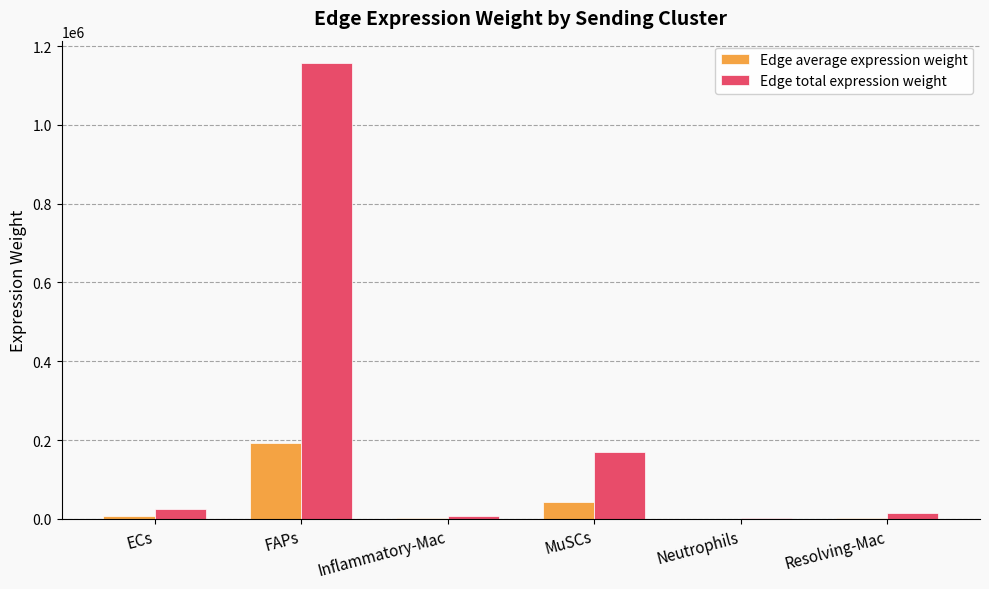

What is the maximum value shown in the chart?

1156019.8